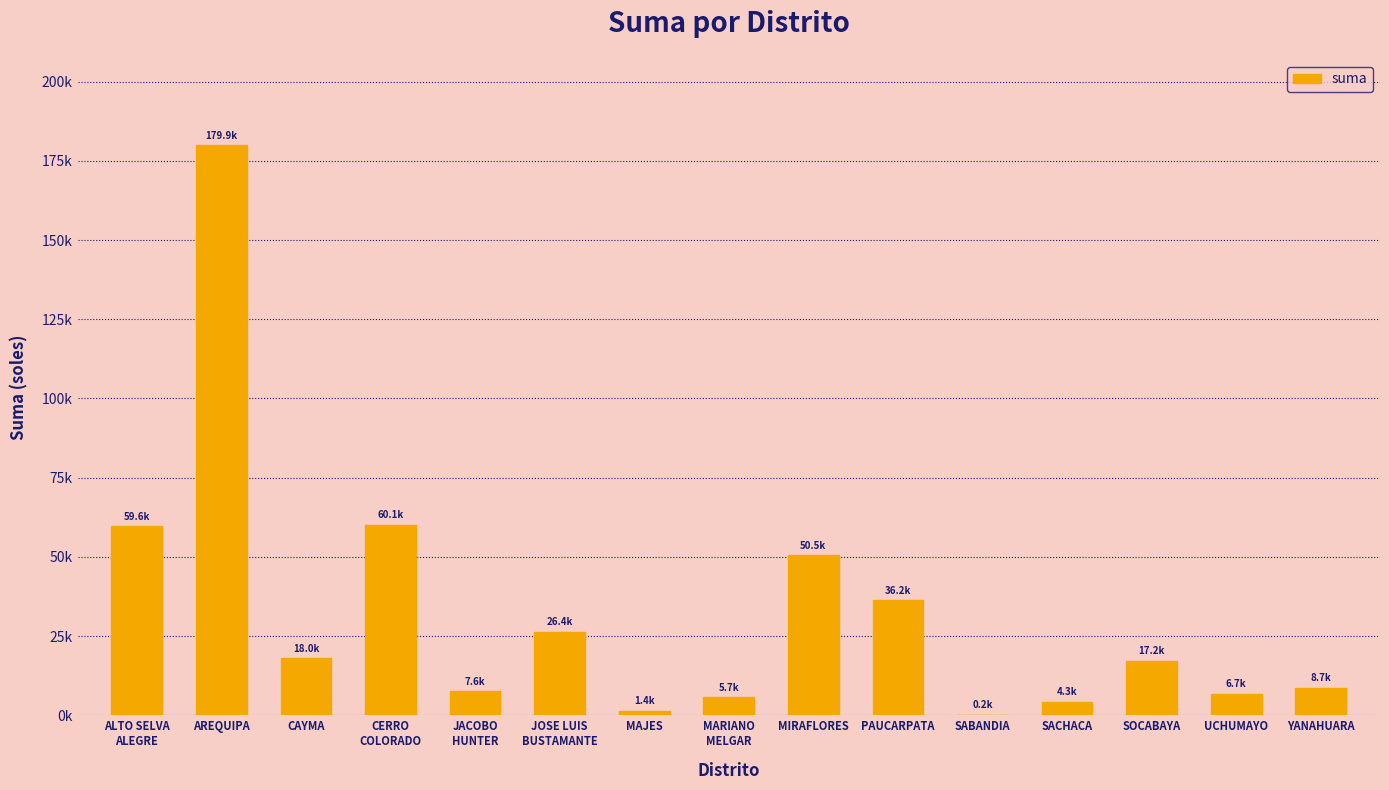

The value at YANAHUARA is 8675.8. True or false?

True